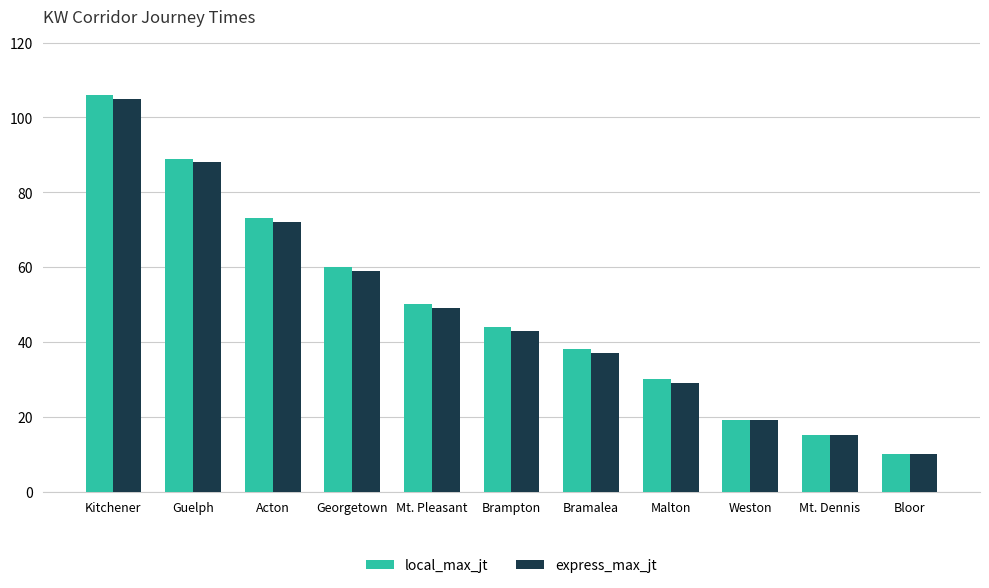

Reading left to right, transcribe all the data shown in this chart.

local_max_jt: 106	89	73	60	50	44	38	30	19	15	10
express_max_jt: 105	88	72	59	49	43	37	29	19	15	10